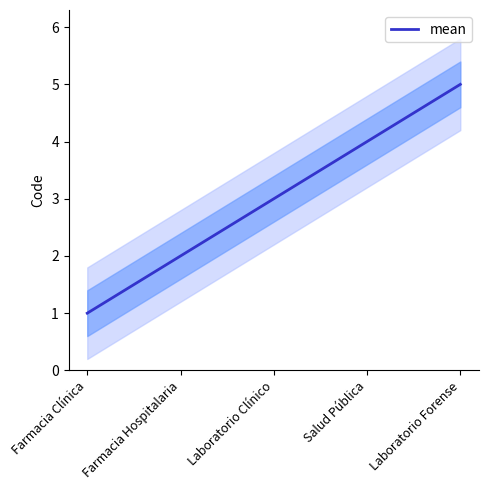

What is the change in value from Farmacia Clínica to Laboratorio Clínico?

+2